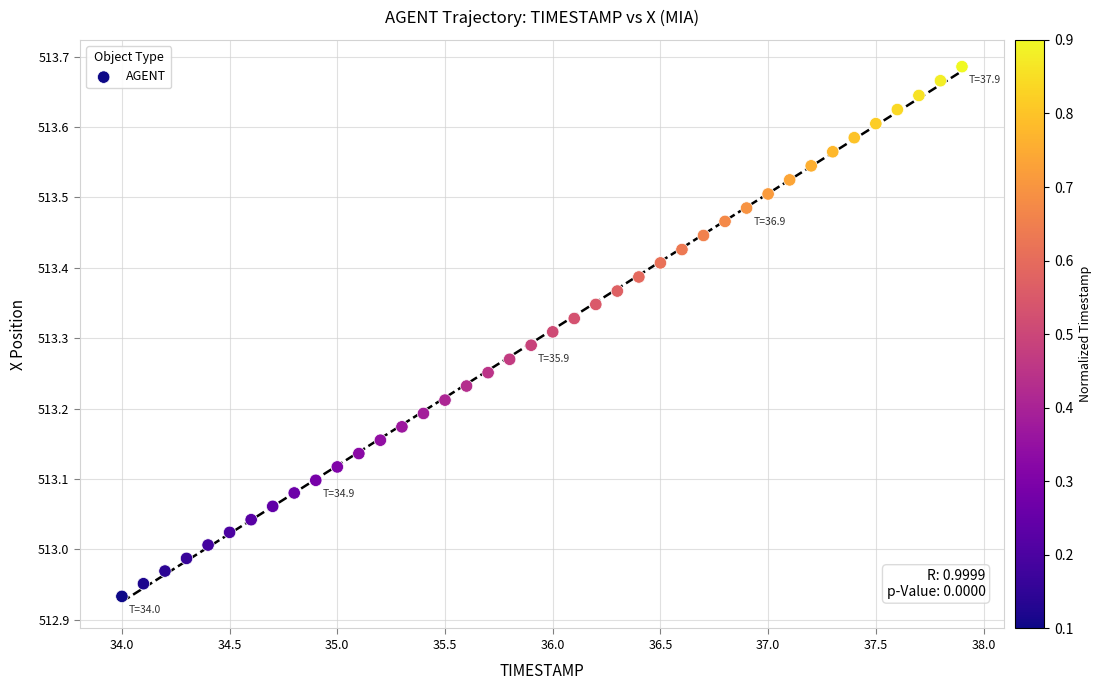

What is the range of X values (max minus min)?

3.9